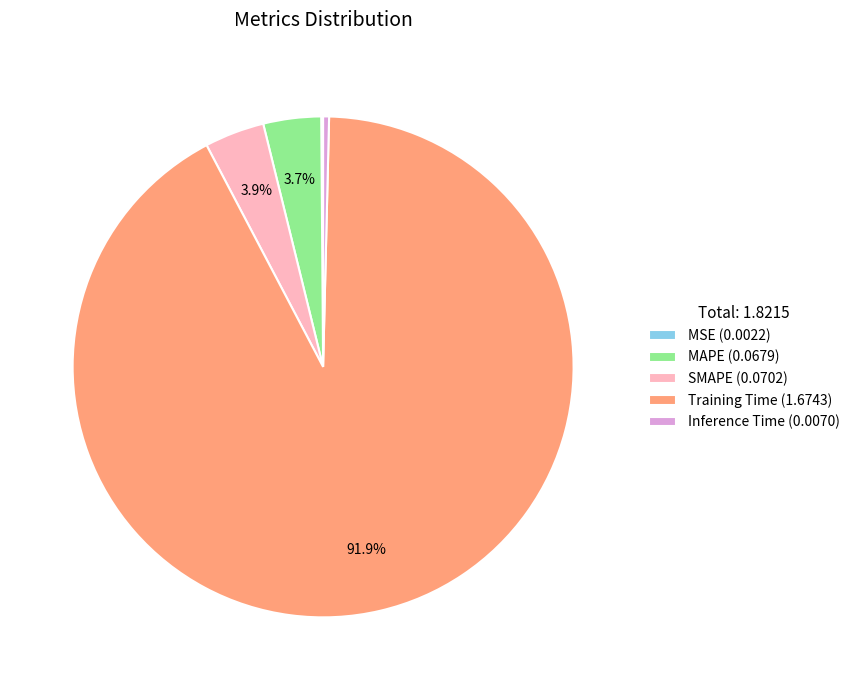

What percentage is NOT represented by SMAPE (0.0702)?

96.1%